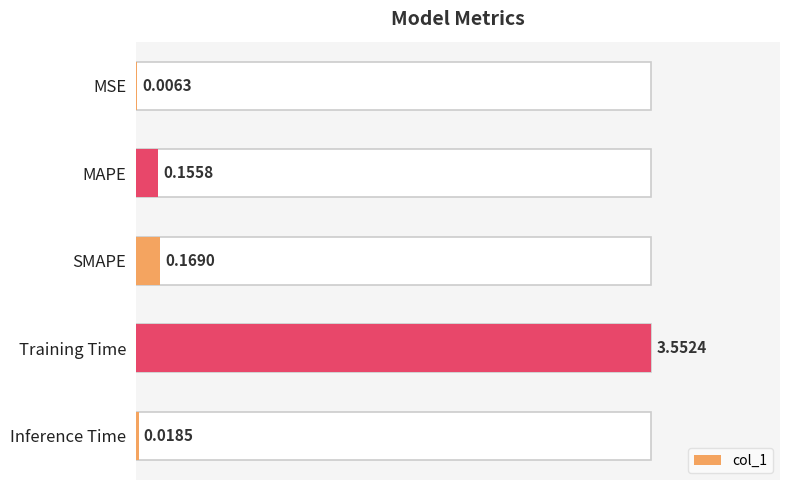

How many bars are there in total?

5